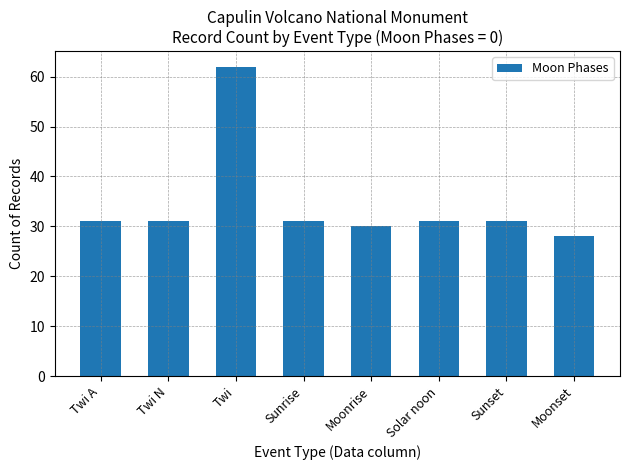

What is the label of the 5th bar from the left?

Moonrise